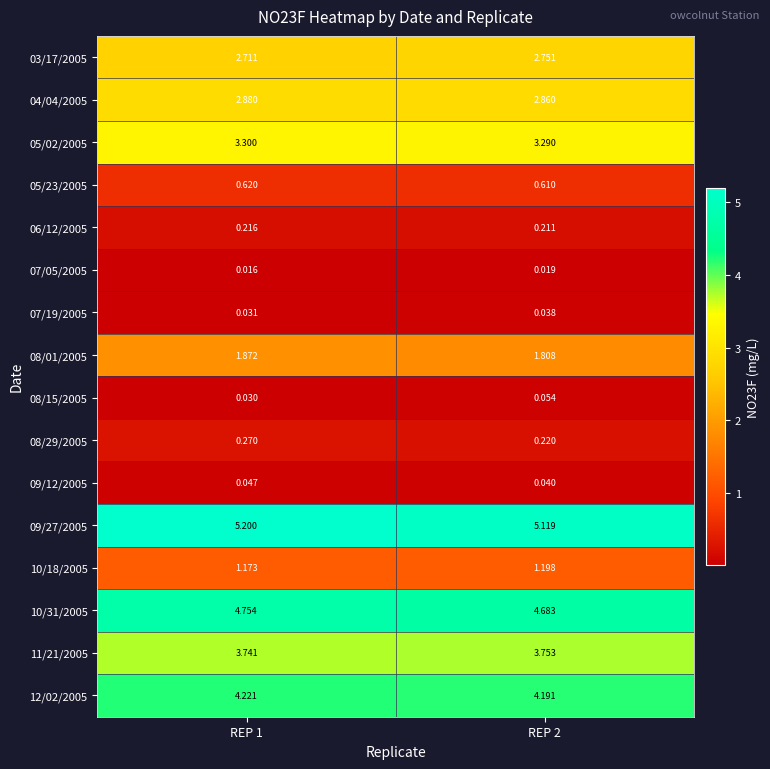

Between REP 1 and REP 2, which series saw the biggest shift?

09/27/2005